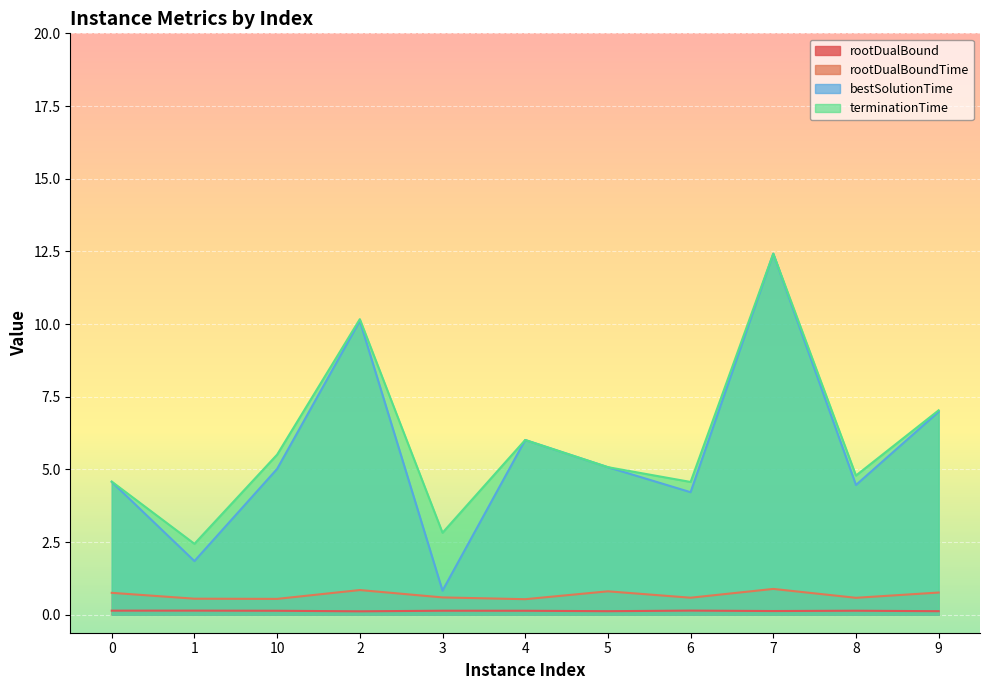

At how many categories does at least one series exceed 0?

11